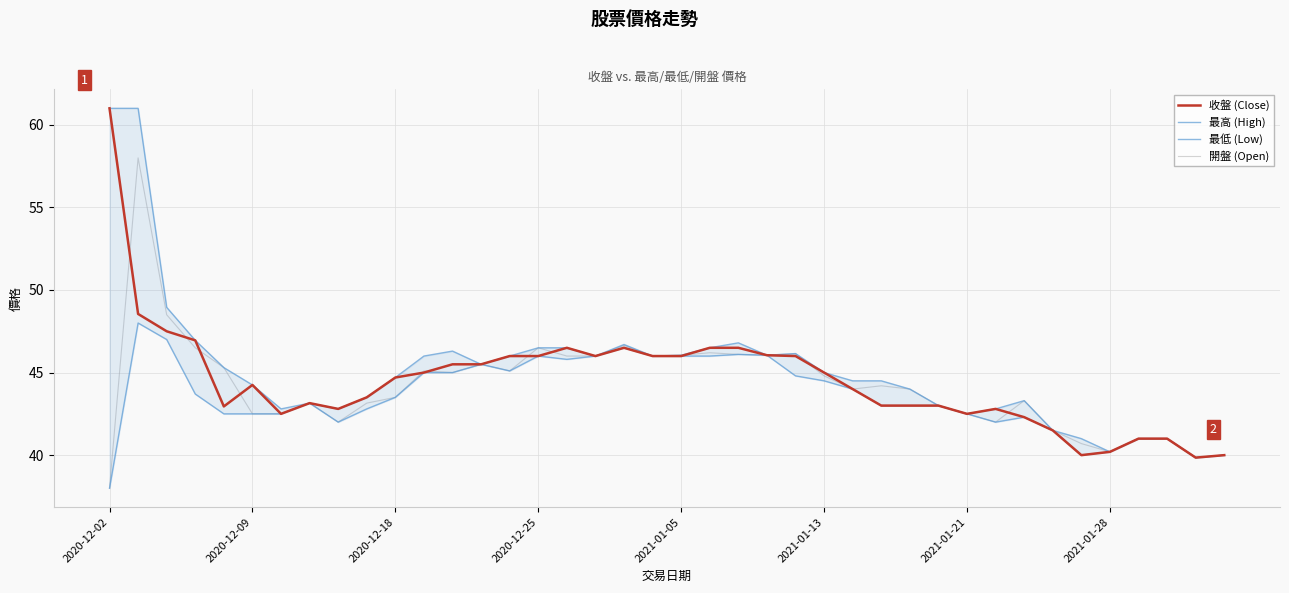

What value does the 最高 (High) series have at 36?

41.0